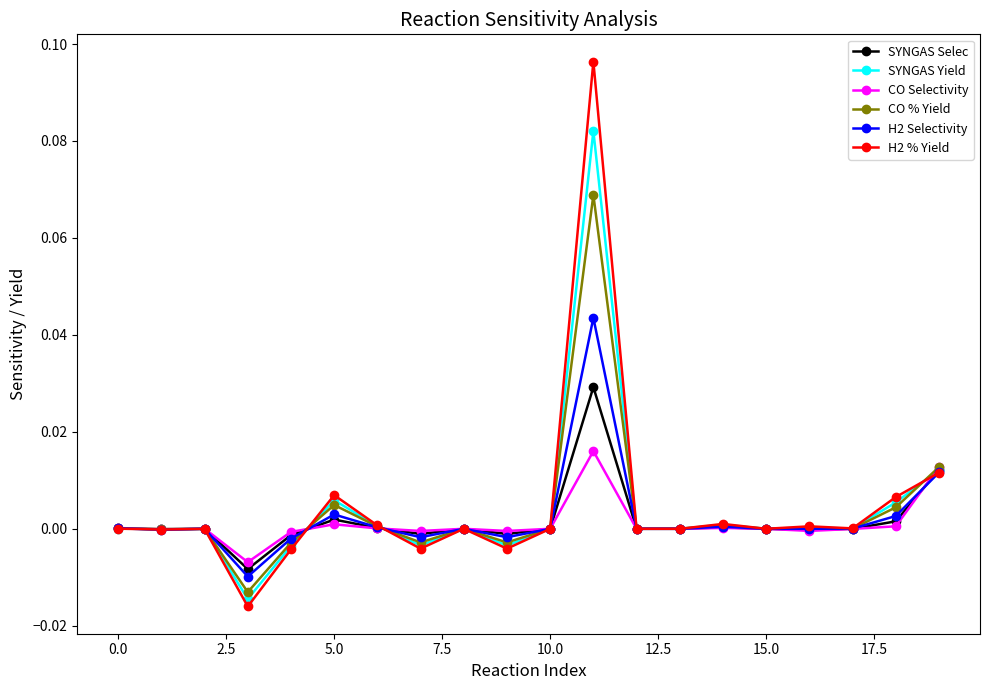

True or false: CO % Yield has more than 1 points higher than both neighbors.

True